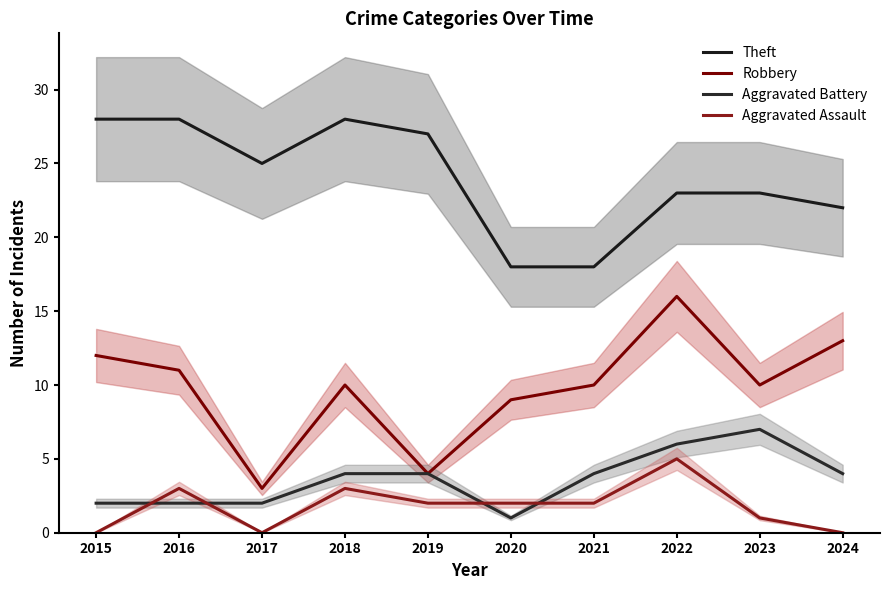

Rank the categories by Theft value from highest to lowest.

2015, 2016, 2018, 2019, 2017, 2022, 2023, 2024, 2020, 2021